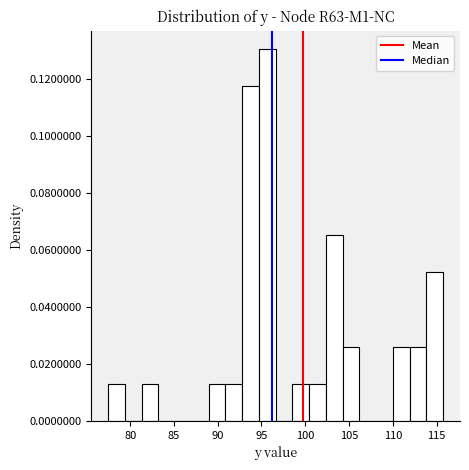

Read against the x-axis, roughly where is the centre of the tallest bar?

95.5